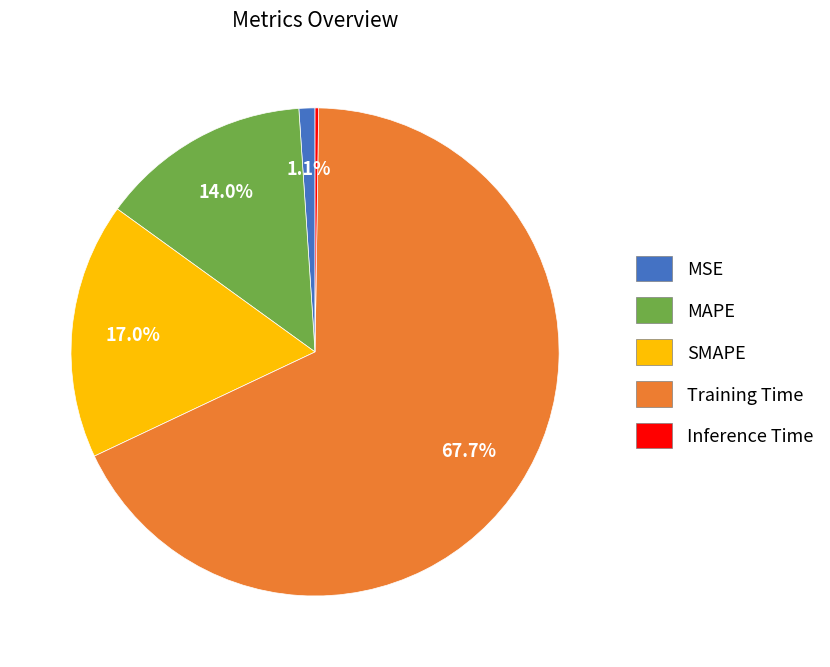

To the nearest percent, what is the average slice percentage?

20%